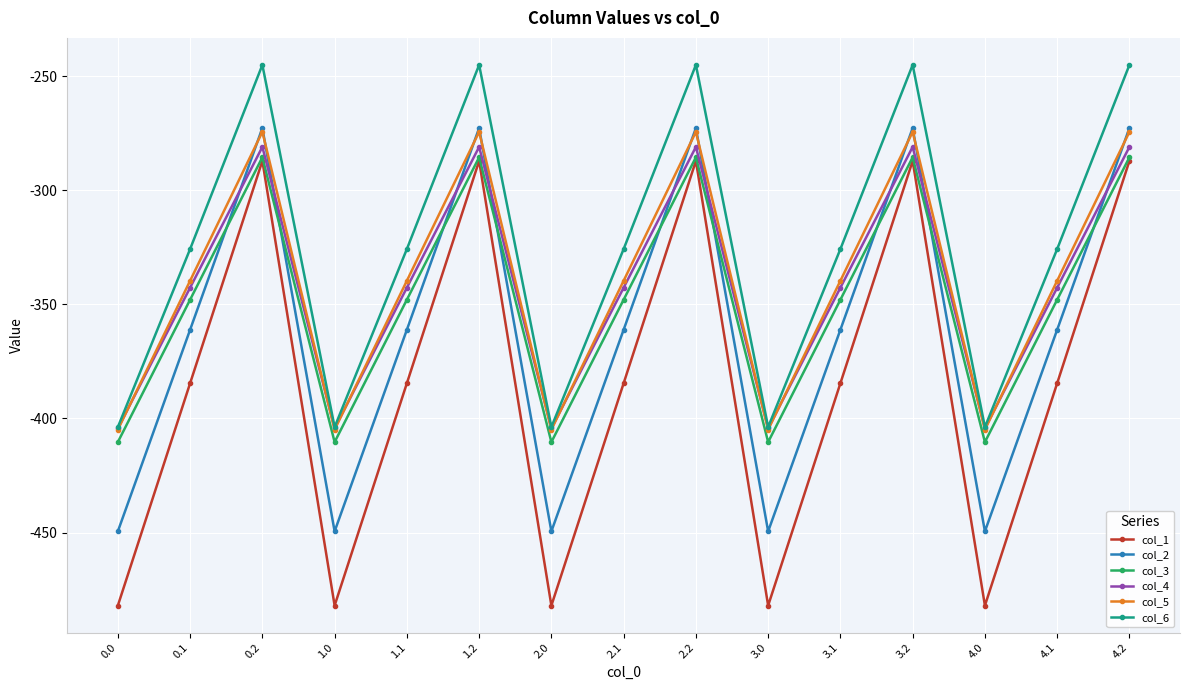

What is the maximum value shown in the chart?

-245.0